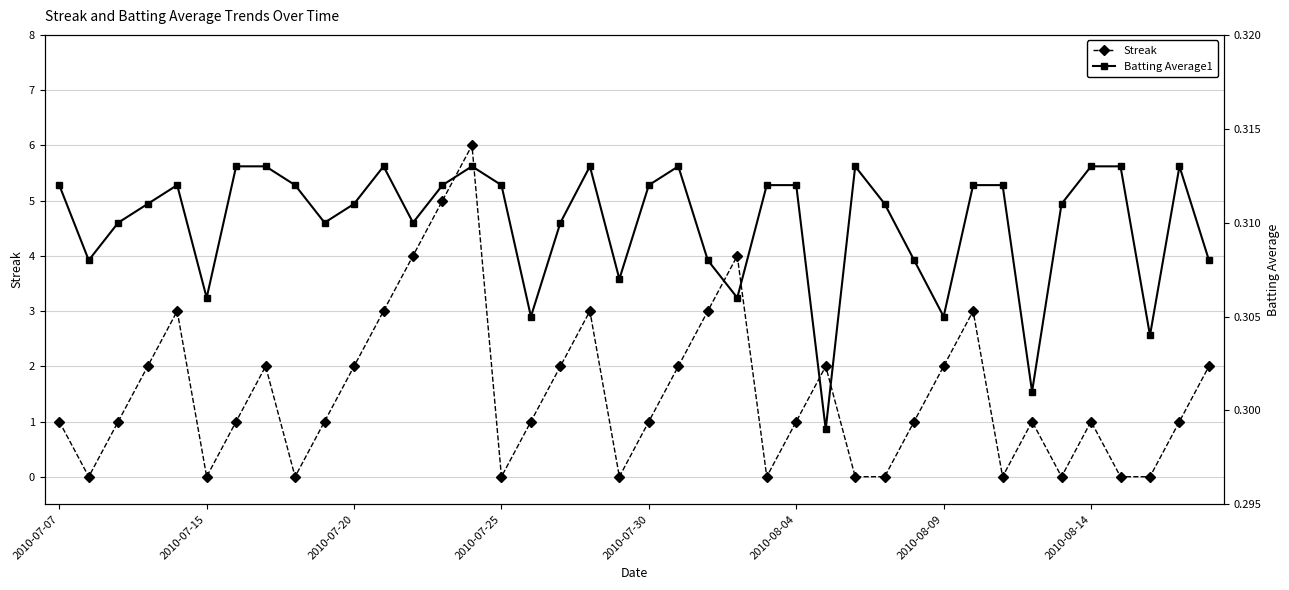

True or false: Streak has more than 1 interior local peaks.

True